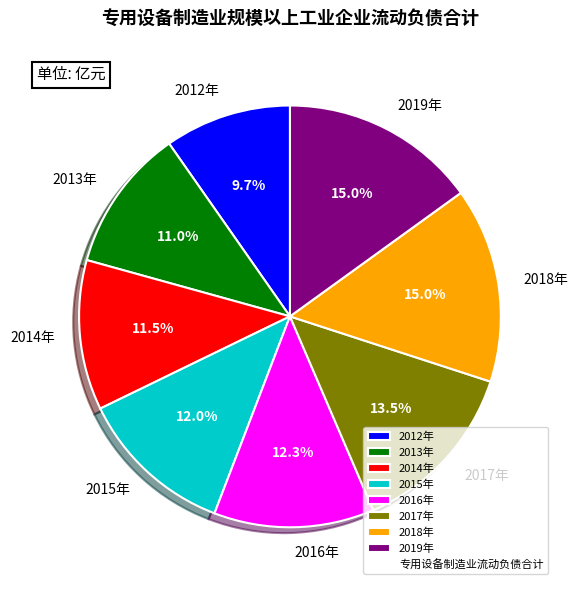

True or false: 2018年 accounts for 15% of the total.

True